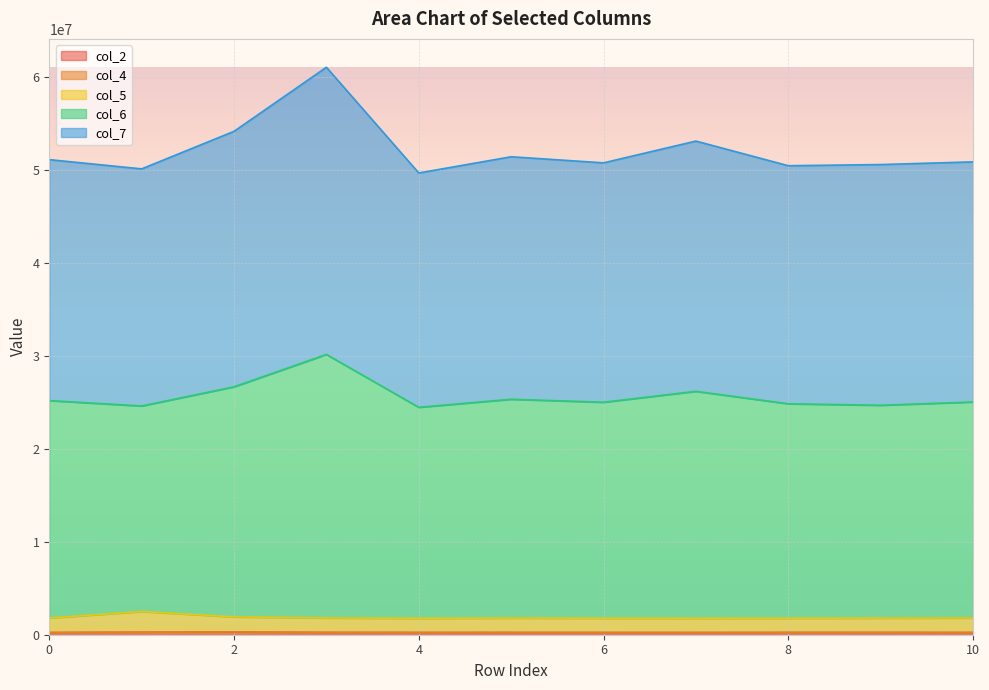

What value does the col_6 series have at 2, to the nearest 50?

26664150